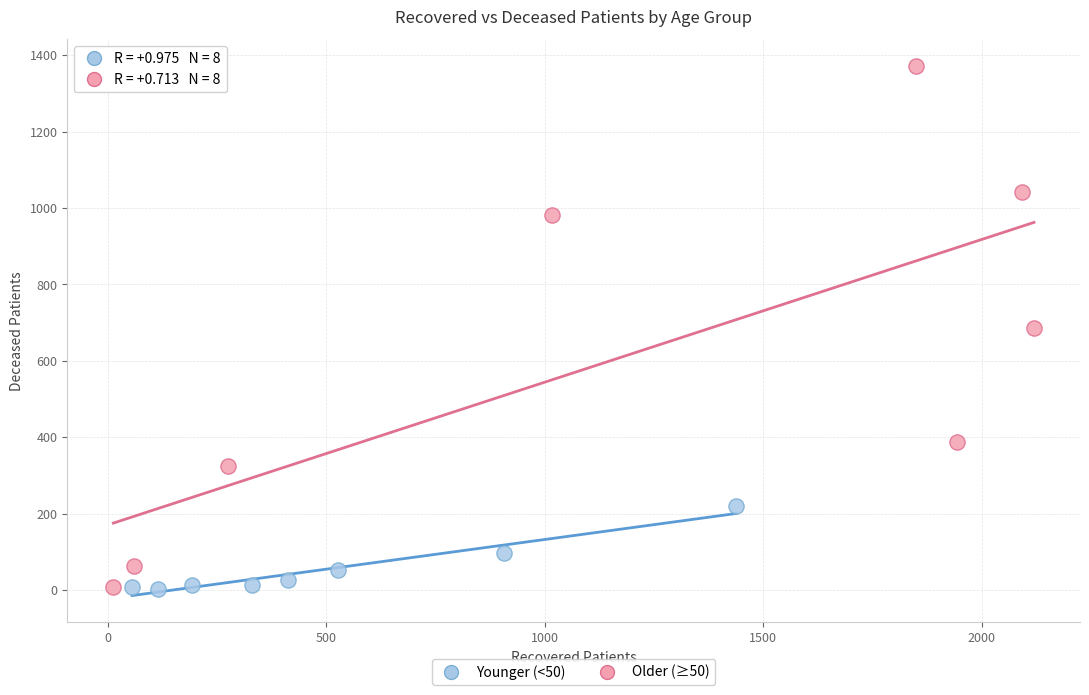

What are all the series names shown in the legend?

Younger (<50), Older (≥50)